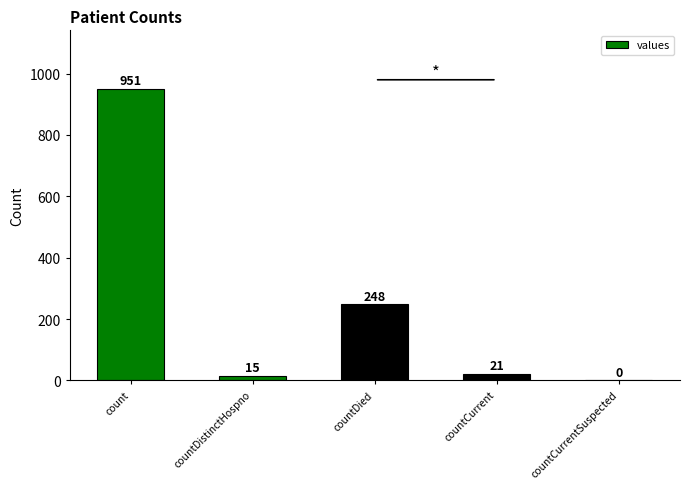

Reading right to left, transcribe all the data shown in this chart.

0	21	248	15	951